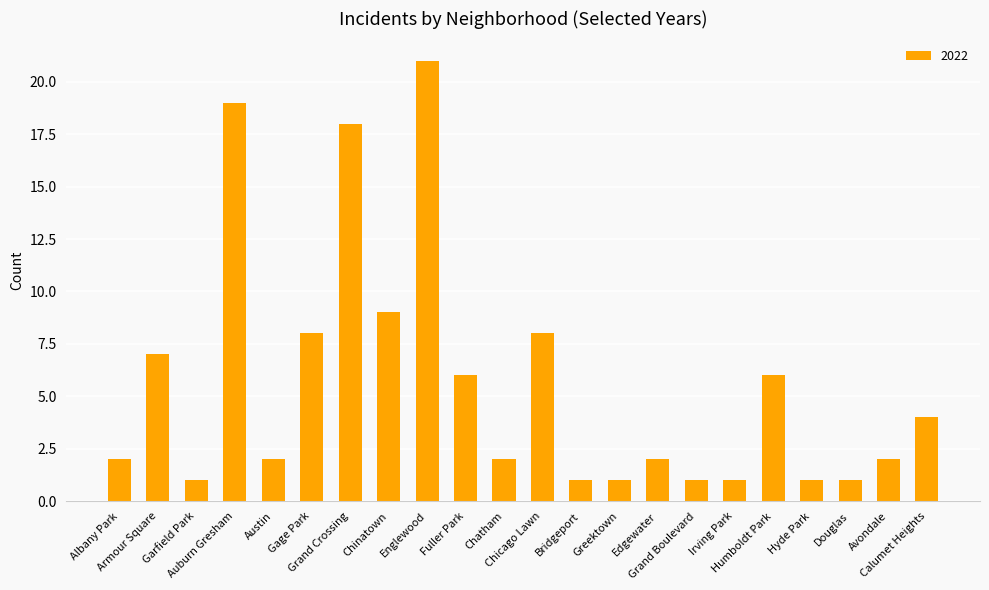

Does the chart contain any negative values?

No